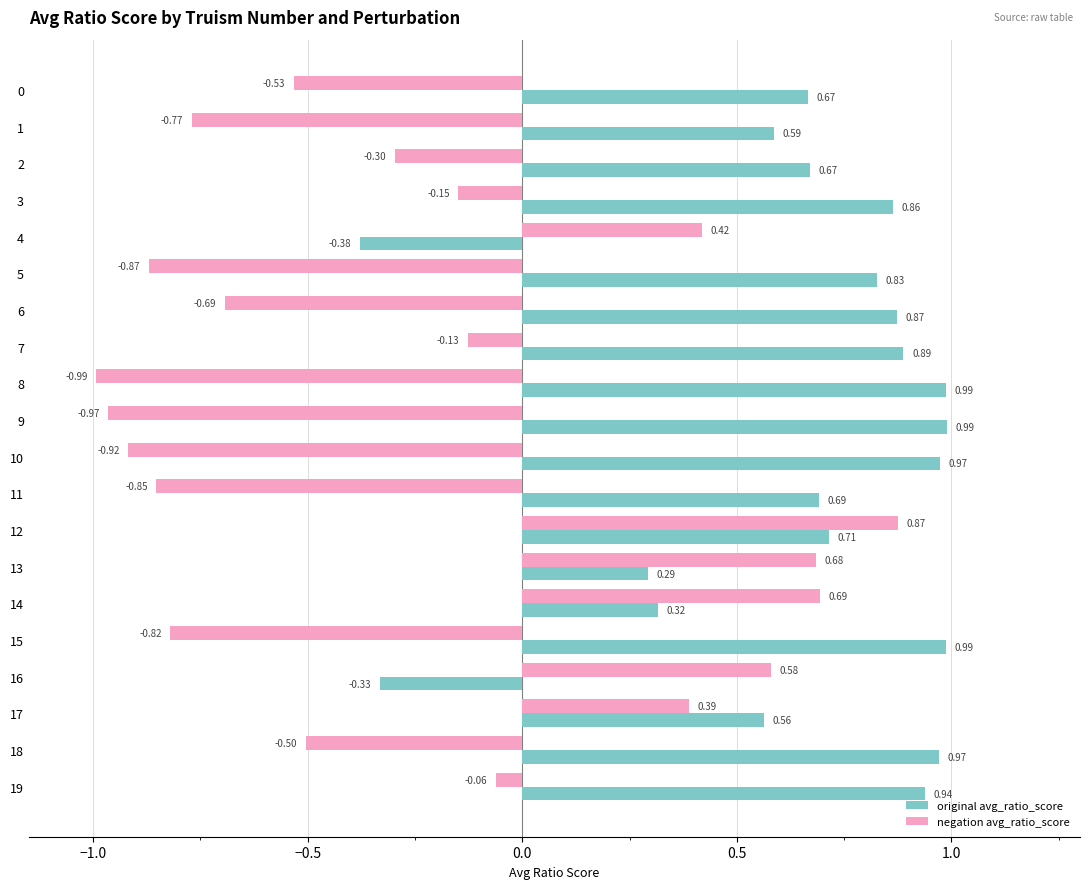

At how many categories does at least one series exceed 0?

20